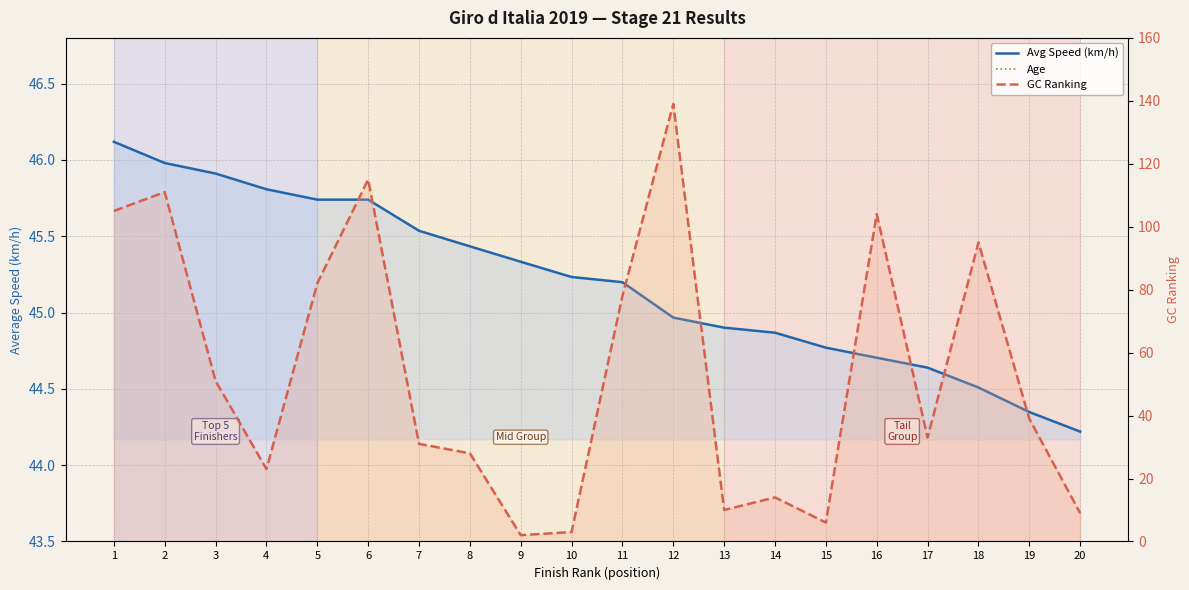

At which label does Avg Speed (km/h) reach its minimum?

20